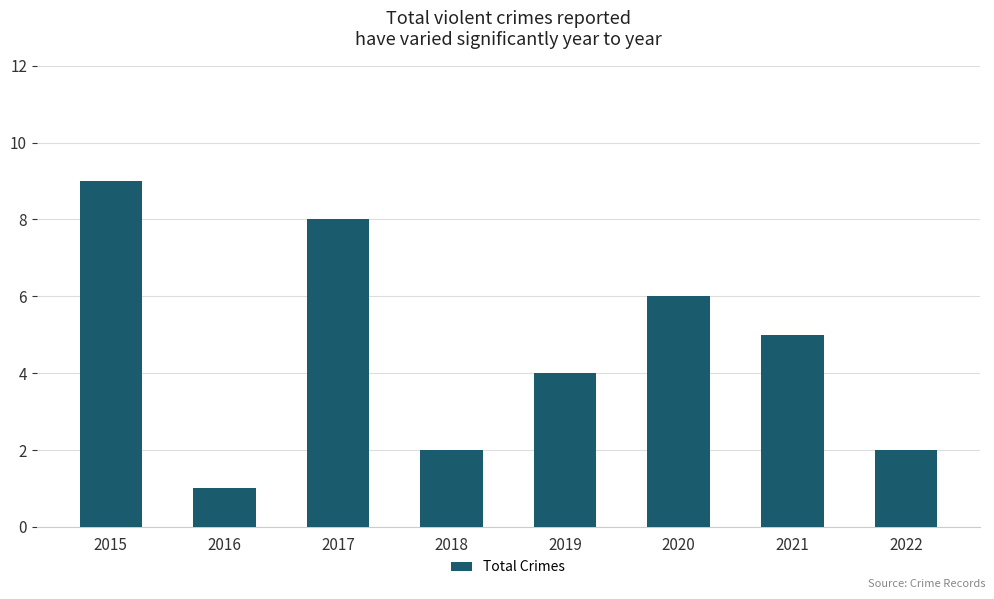

What is the value of the 8th bar from the left?

2